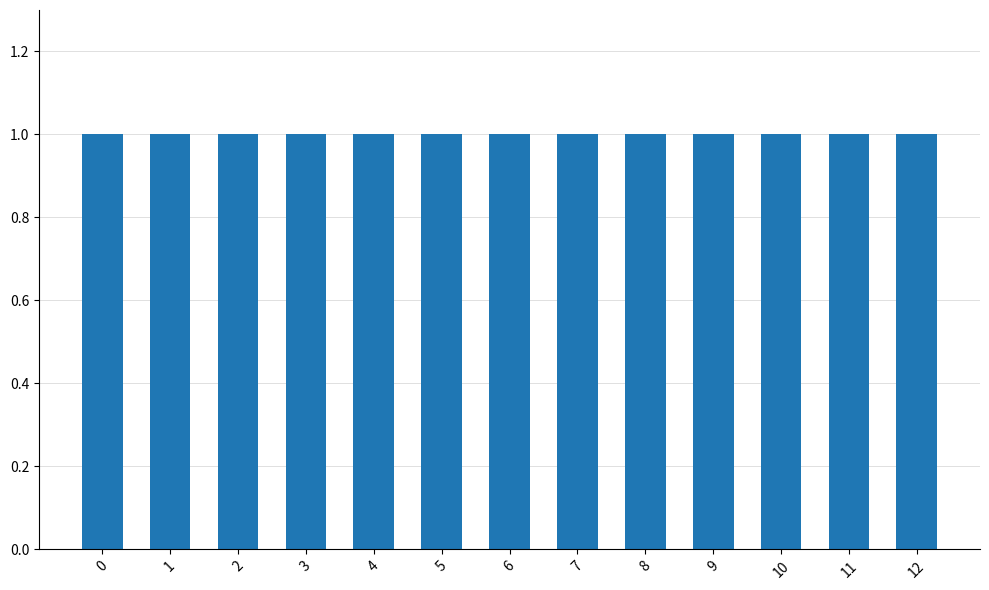

What is the approximate value at row 8?

1